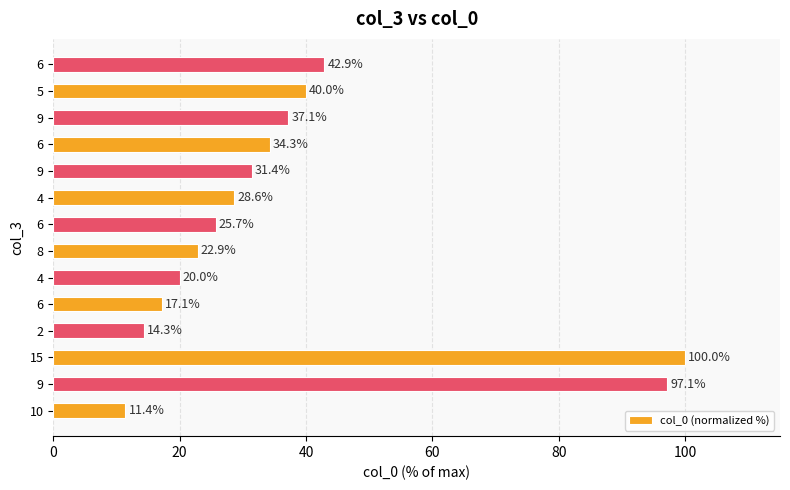

How many data points are less than 31?

7